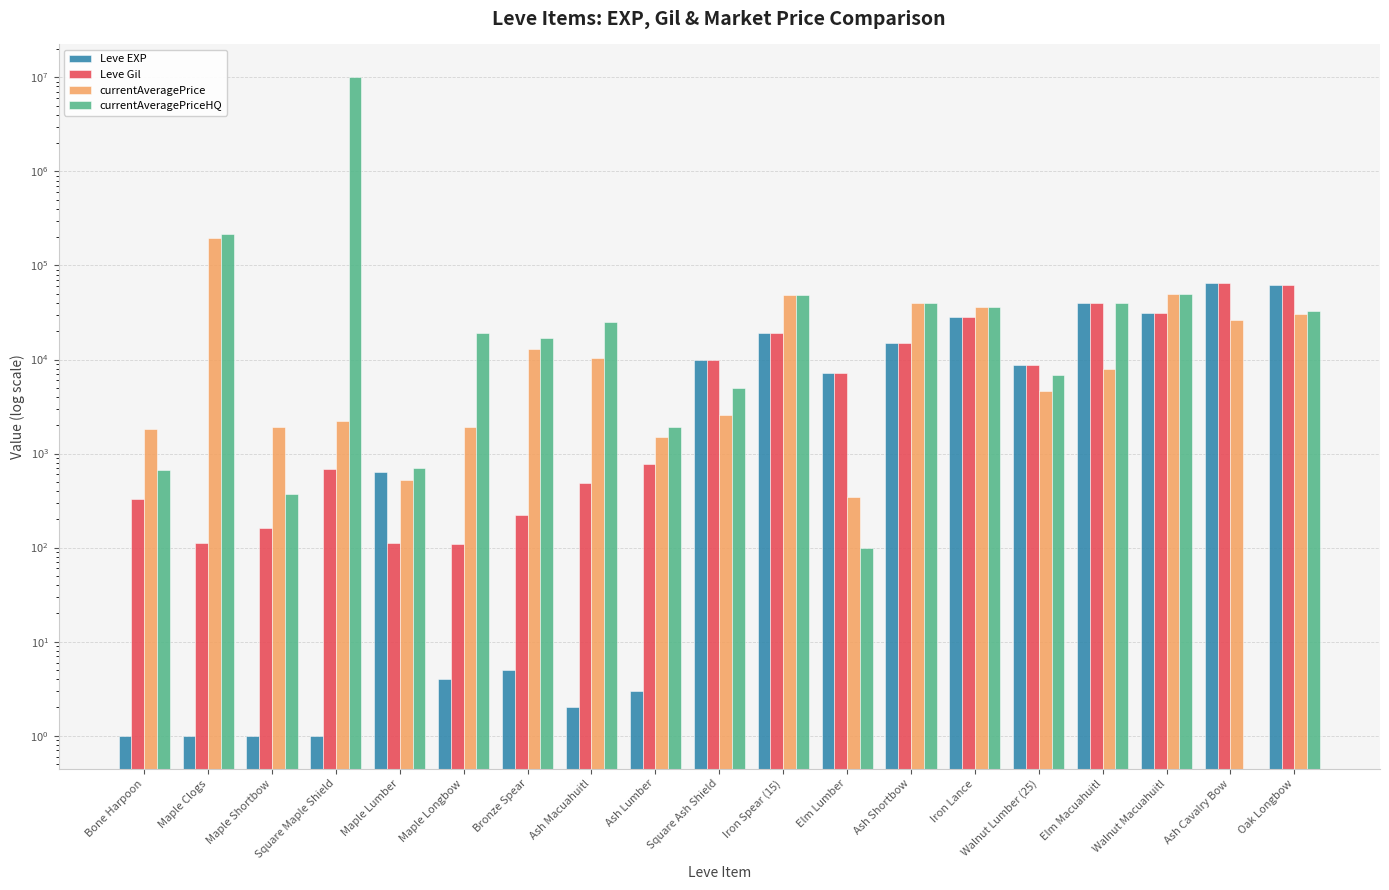

Which category has the lowest value in the currentAveragePrice series?

Elm Lumber